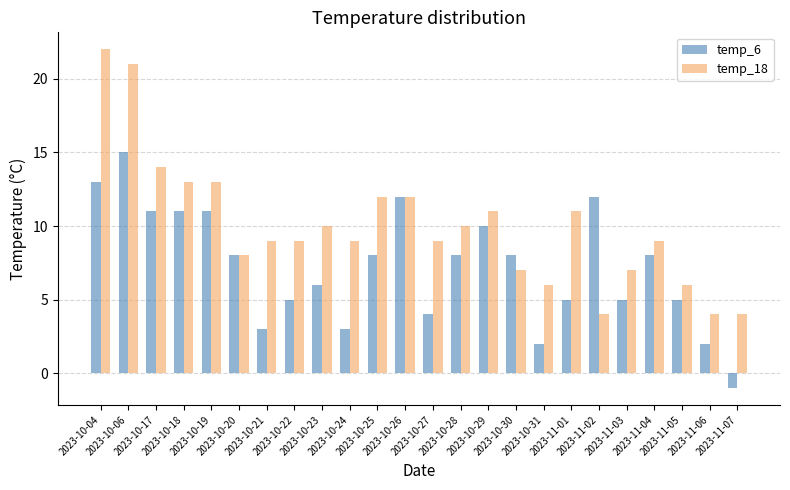

Which category has the lowest value across all series?

2023-11-07